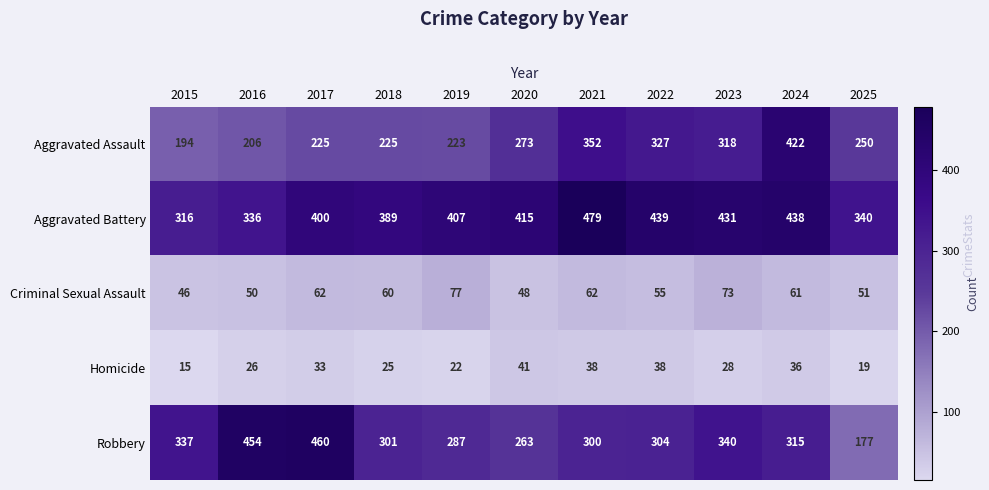

Rank the categories by Robbery value from highest to lowest.

2017, 2016, 2023, 2015, 2024, 2022, 2018, 2021, 2019, 2020, 2025